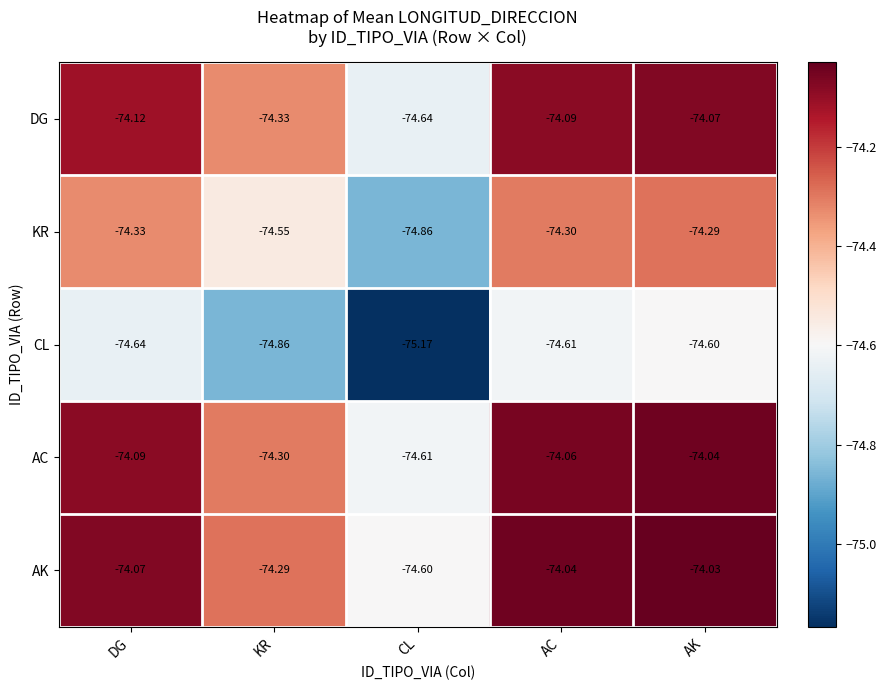

List the series in order of their peak value, lowest first.

CL, KR, DG, AC, AK